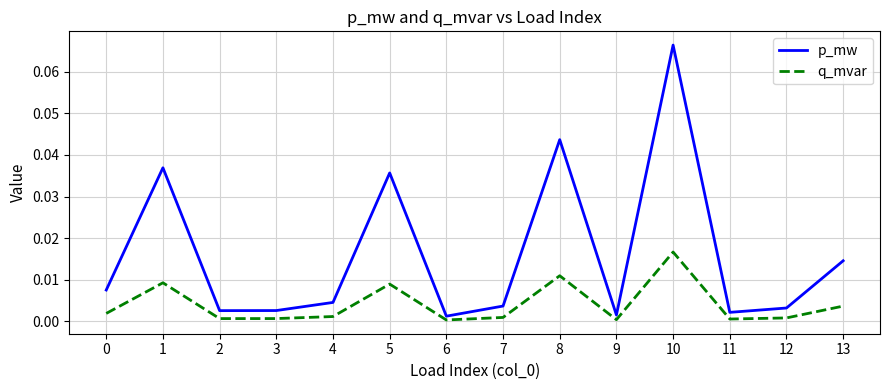

What are all the series names shown in the legend?

p_mw, q_mvar